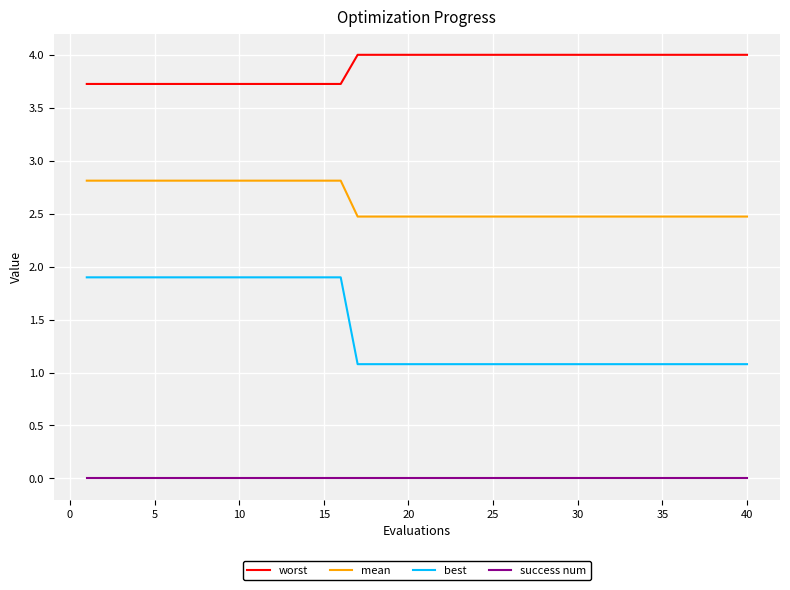

What is the difference between the maximum and minimum values in the best series?

0.8